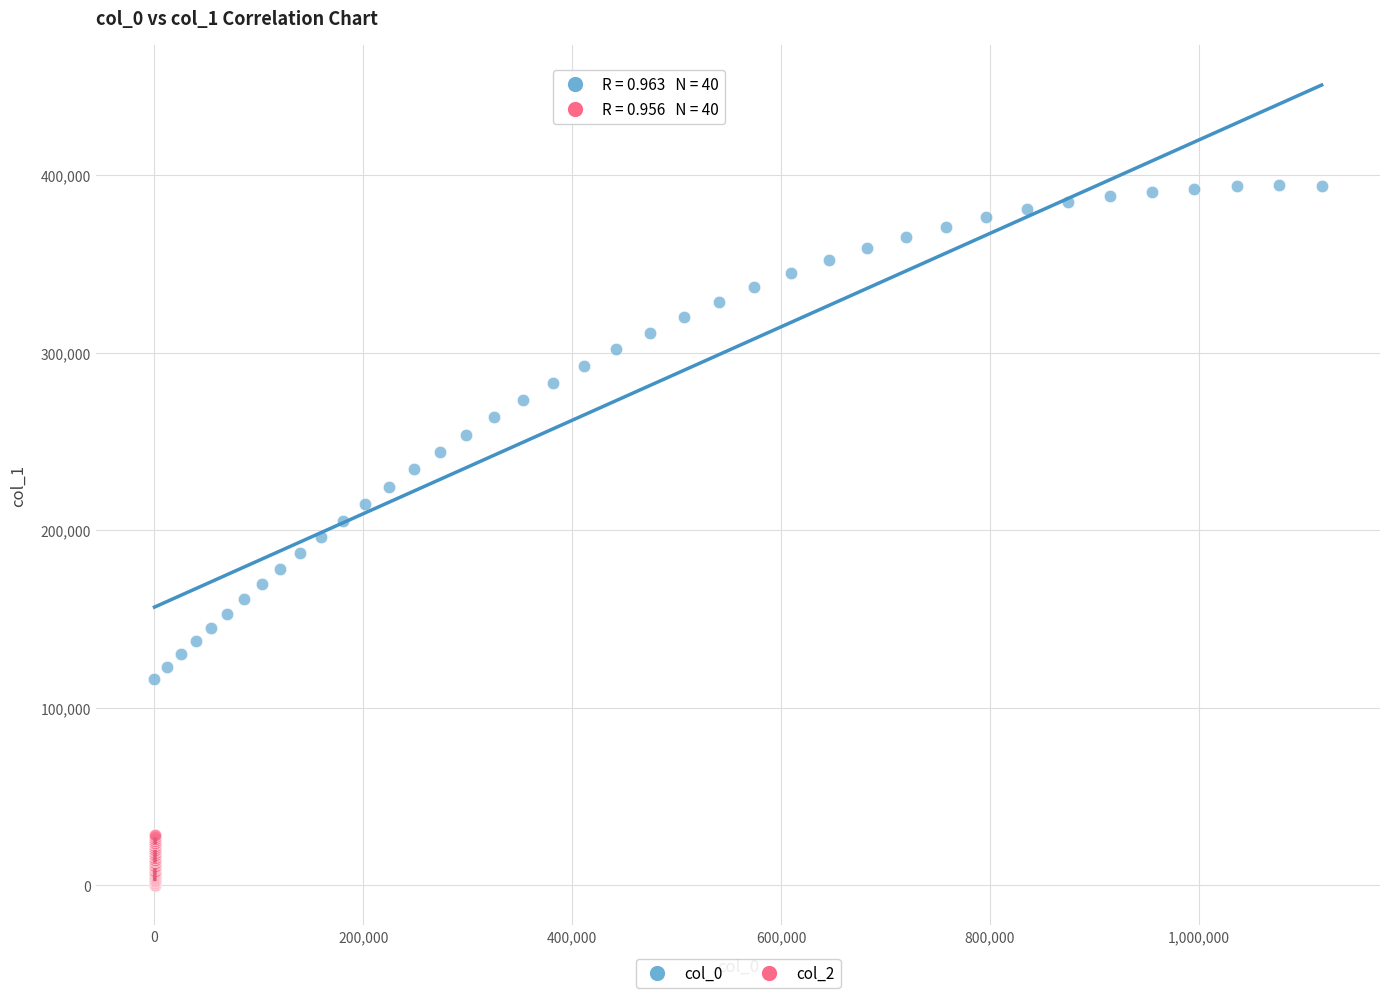

Which series contains the highest Y value?

col_0